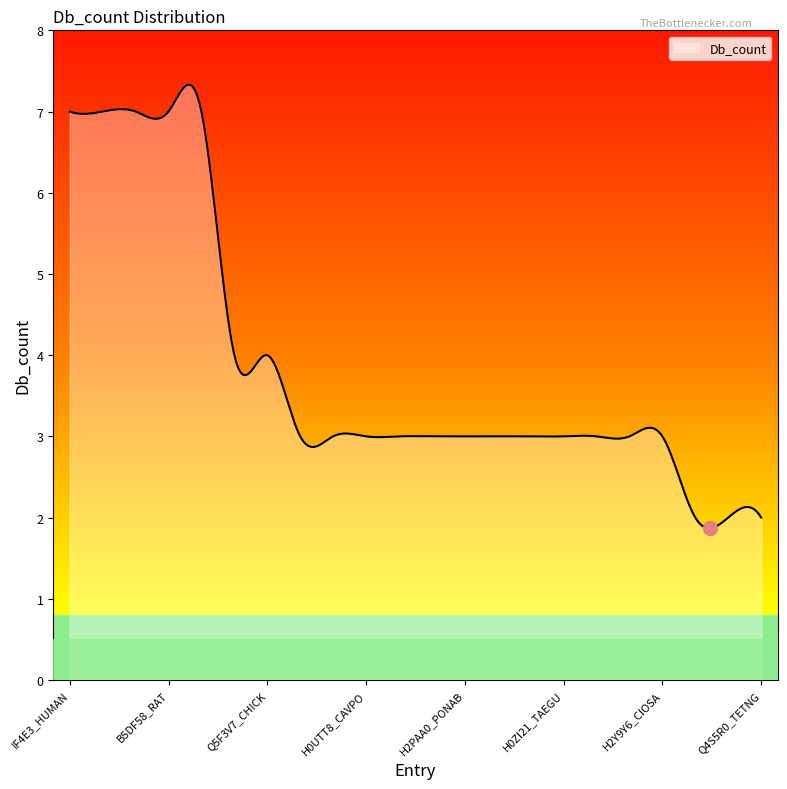

What is the greatest value displayed?

7.3